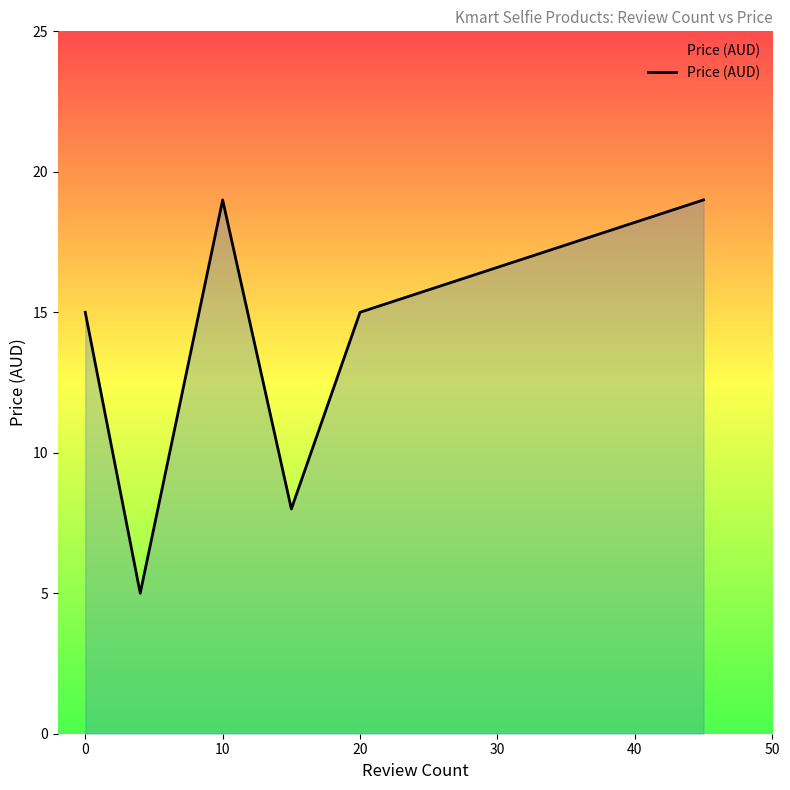

Reading right to left, extract all data points from this chart.

19	15	8	19	5	15